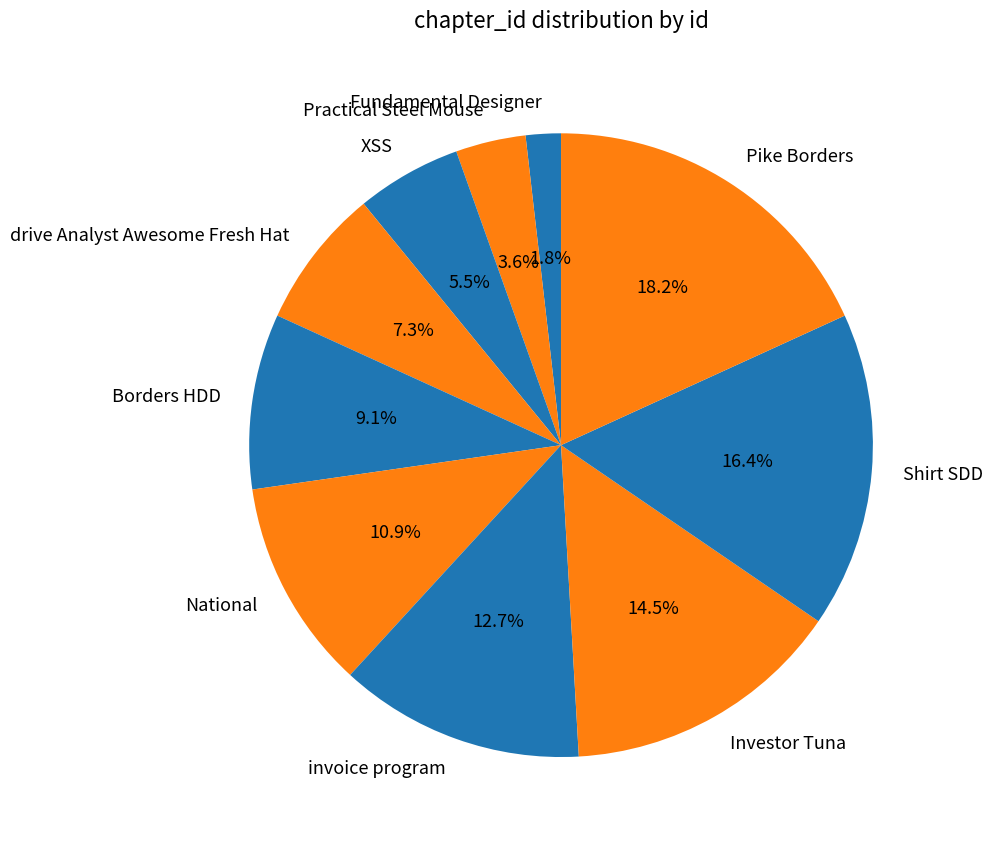

How much of the chart is everything except drive Analyst Awesome Fresh Hat?

92.7%